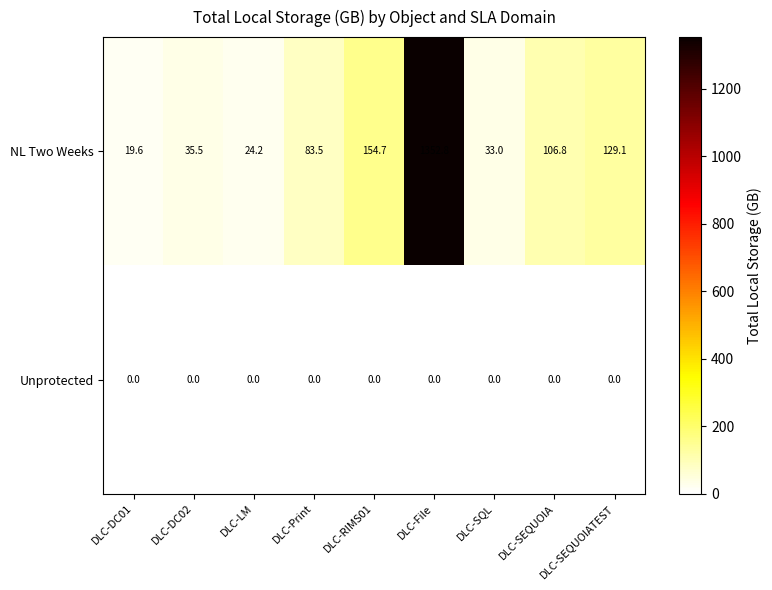

At which category is the sum across all series the highest?

DLC-File